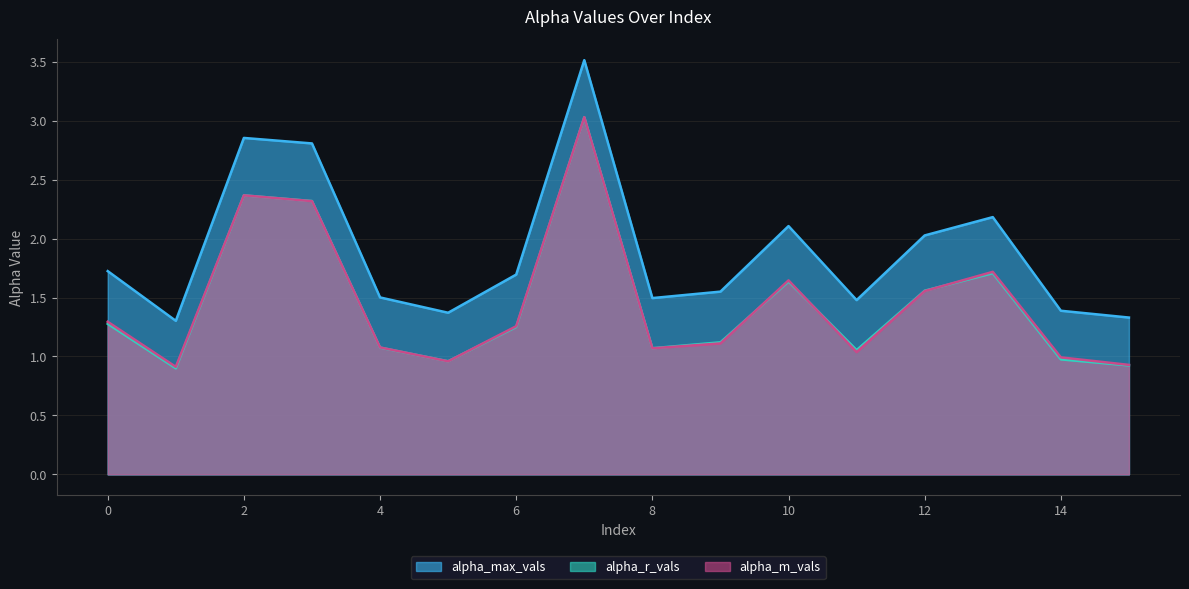

In alpha_max_vals, how many points are higher than both neighbors (excluding endpoints)?

4